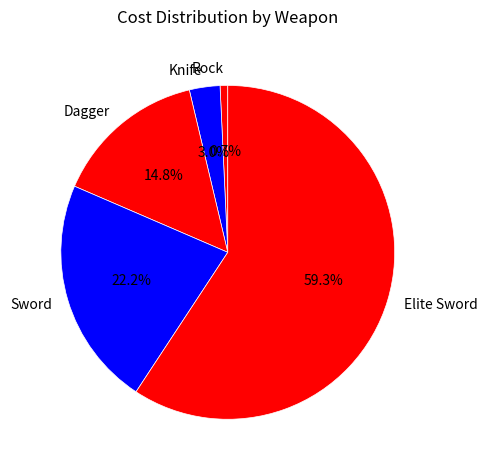

Is Knife the majority of the pie?

No